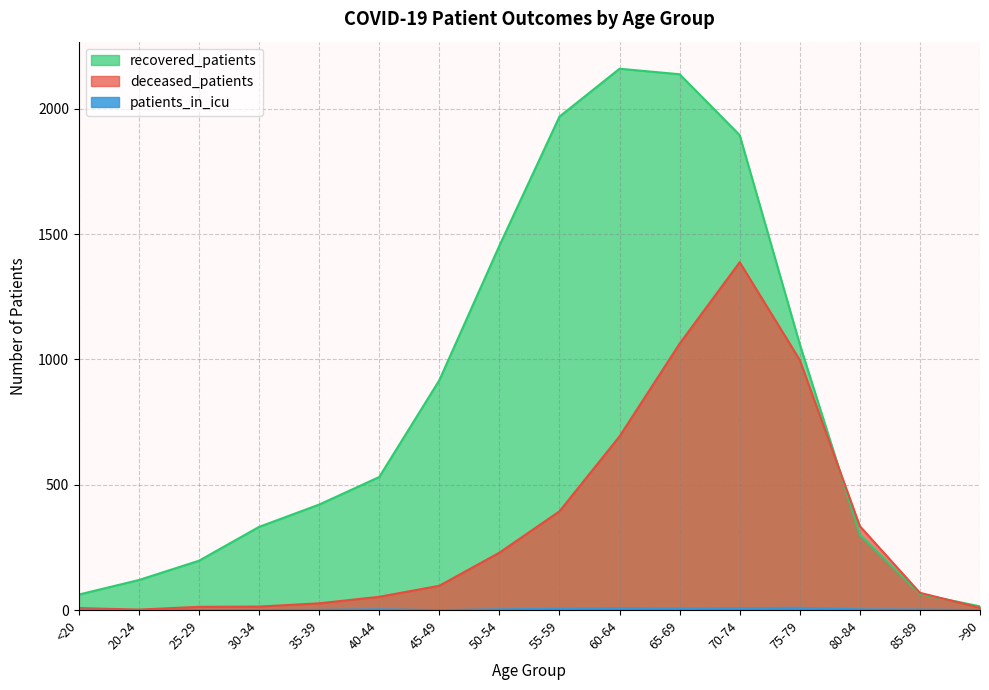

Reading left to right, transcribe all the data shown in this chart.

recovered_patients: <20=62	20-24=120	25-29=197	30-34=332	35-39=421	40-44=531	45-49=917	50-54=1454	55-59=1969	60-64=2160	65-69=2138	70-74=1895	75-79=1061	80-84=301	85-89=64	>90=15
deceased_patients: <20=8	20-24=2	25-29=13	30-34=14	35-39=27	40-44=53	45-49=97	50-54=229	55-59=394	60-64=693	65-69=1063	70-74=1388	75-79=998	80-84=335	85-89=69	>90=9
patients_in_icu: <20=1	20-24=0	25-29=0	30-34=0	35-39=1	40-44=3	45-49=0	50-54=3	55-59=5	60-64=8	65-69=6	70-74=8	75-79=9	80-84=3	85-89=2	>90=0